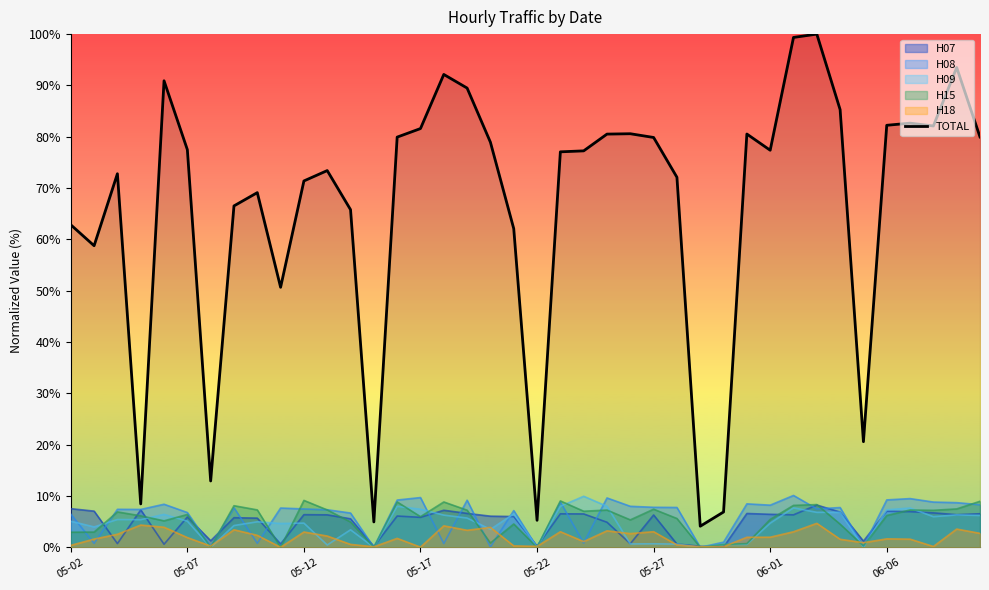

What is the sum of all values?

2637.4